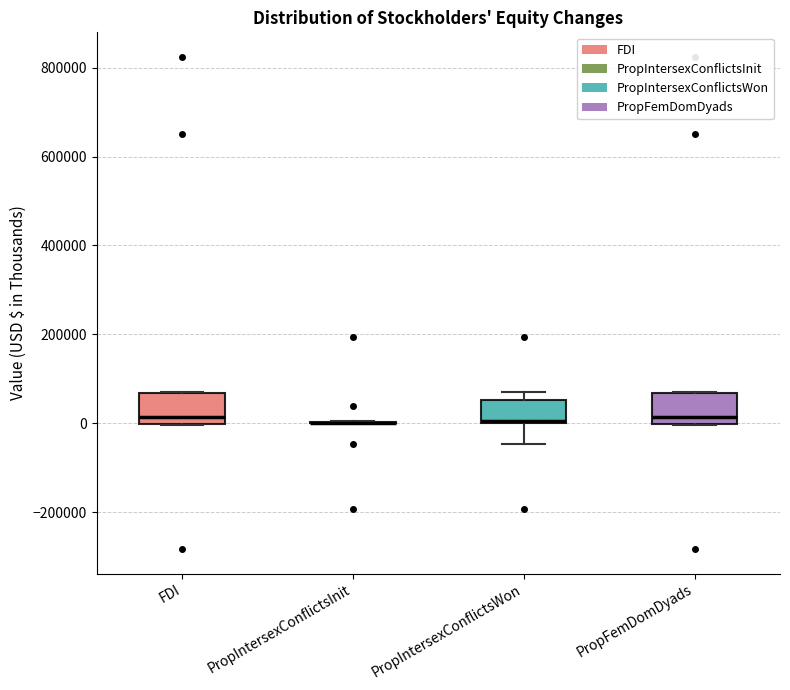

Reading left to right, transcribe this box plot: for each box, give where its median line is, the range the box spans, and where its two whiskers end, as read against the y-axis. The values are not printed on the chart, so give them approximately, as read against the axis.

FDI: median 20000, box 0 to 60000, whiskers 0 to 60000
PropIntersexConflictsInit: box collapsed to a line at 0, whiskers 0 to 0
PropIntersexConflictsWon: median 0, box 0 to 60000, whiskers -40000 to 60000 (just above the box's upper edge)
PropFemDomDyads: median 20000, box 0 to 60000, whiskers 0 to 60000